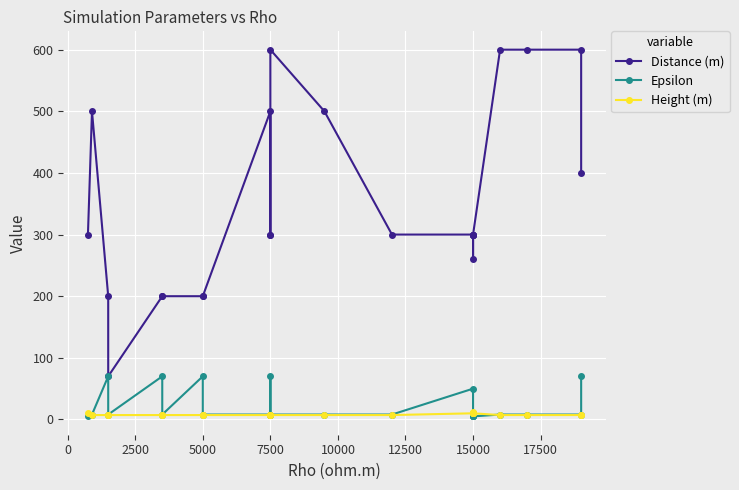

How many interior local peaks does the Height (m) series have?

1